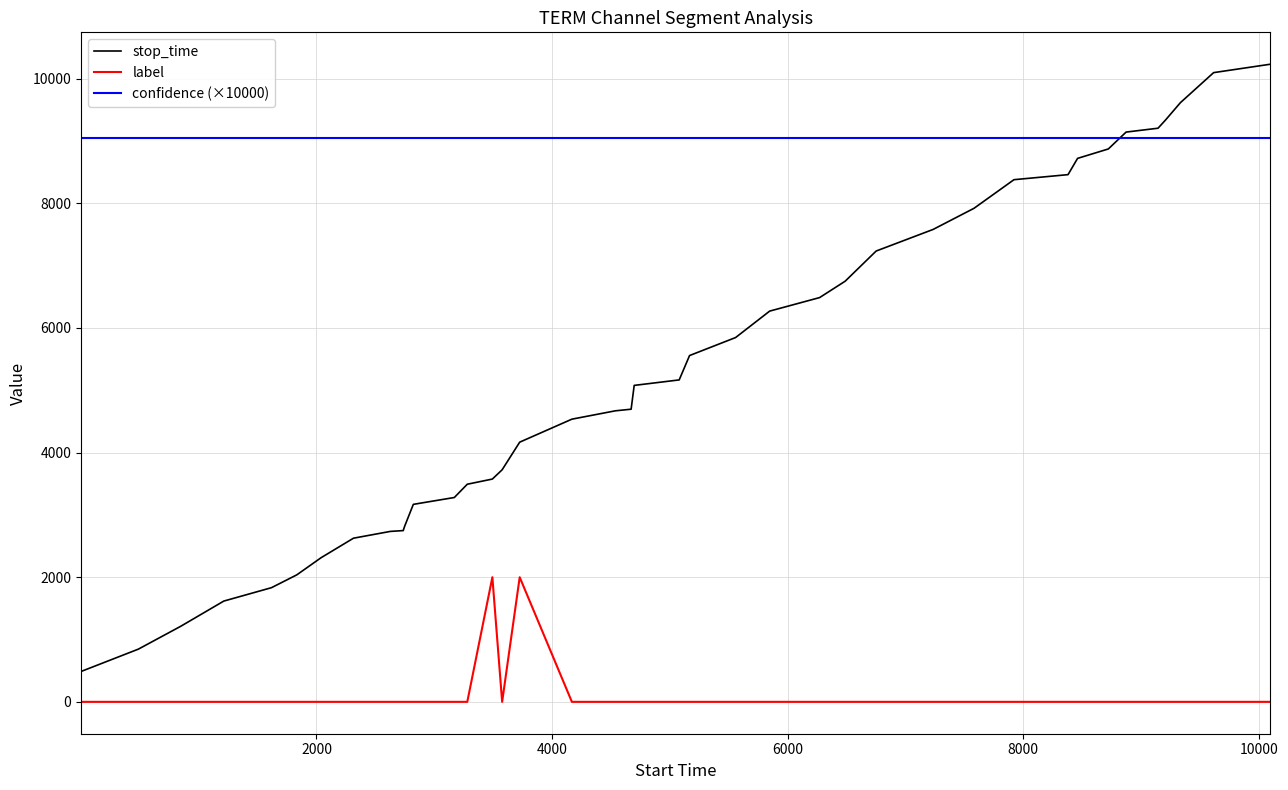

Which series has the largest total across all categories?

confidence (×10000)